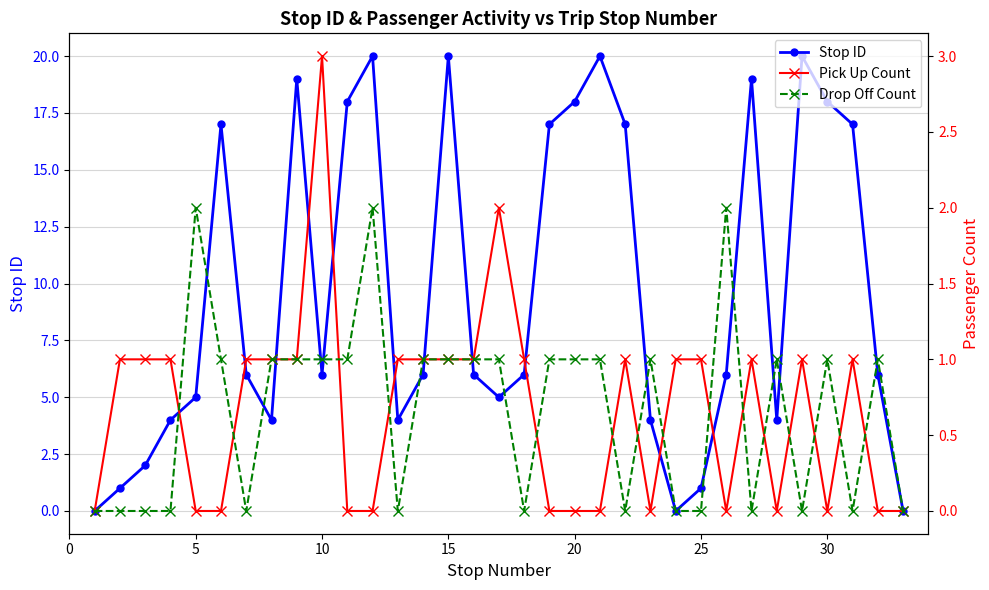

What is the maximum value for Stop ID?

20